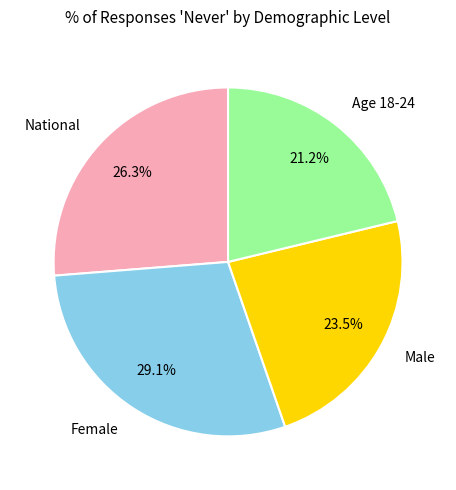

Which category has the smallest portion of the pie?

Age 18-24